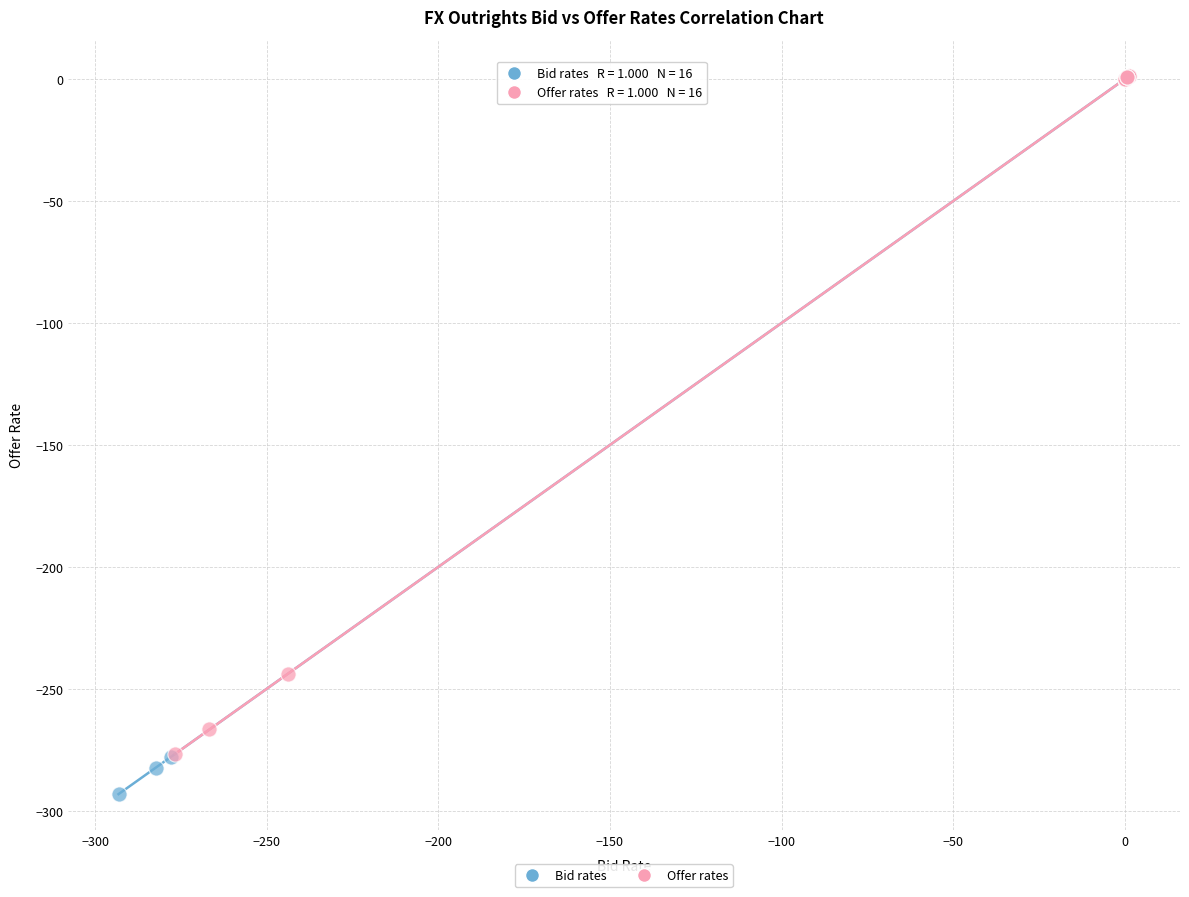

What are all the series names shown in the legend?

Bid rates, Offer rates